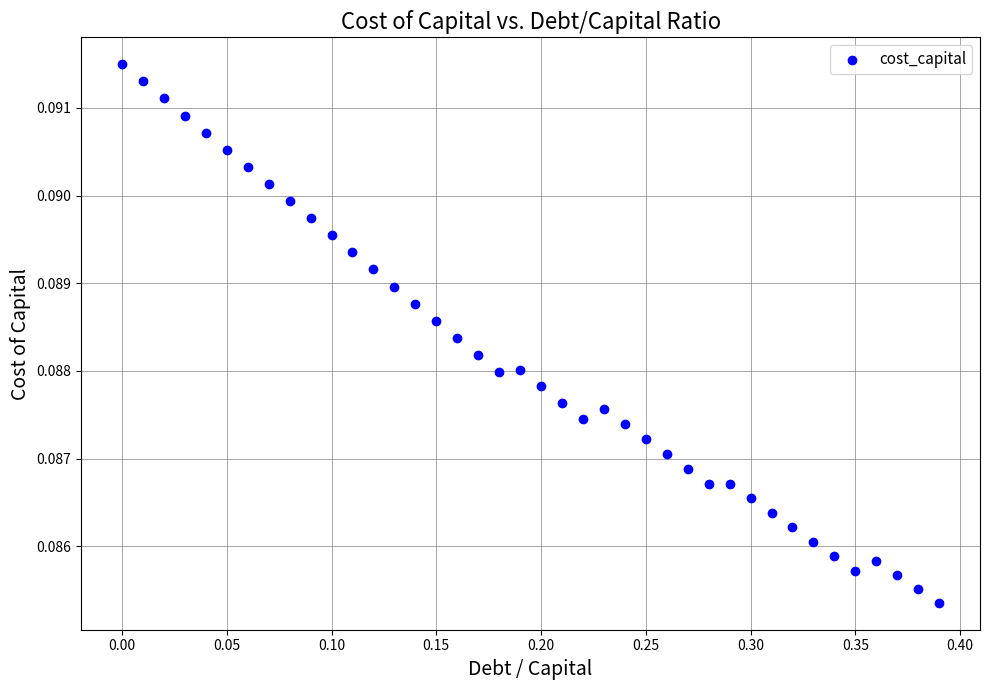

What is the range of X values (max minus min)?

0.4